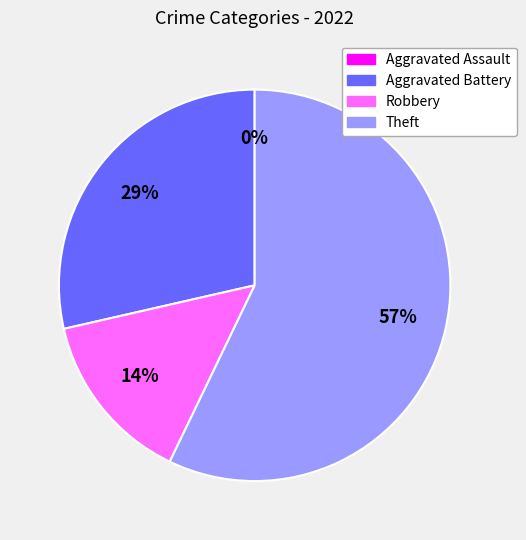

Which category has the smallest portion of the pie?

Aggravated Assault